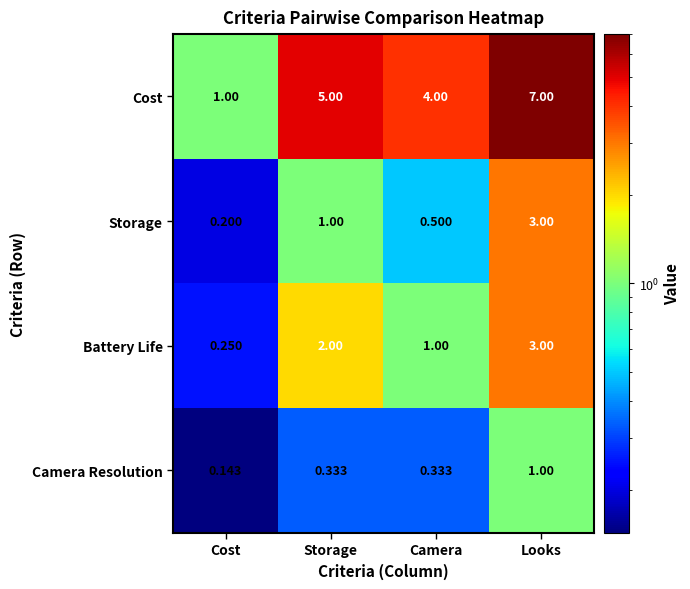

Rank the series at Storage from lowest to highest value.

Camera Resolution, Storage, Battery Life, Cost